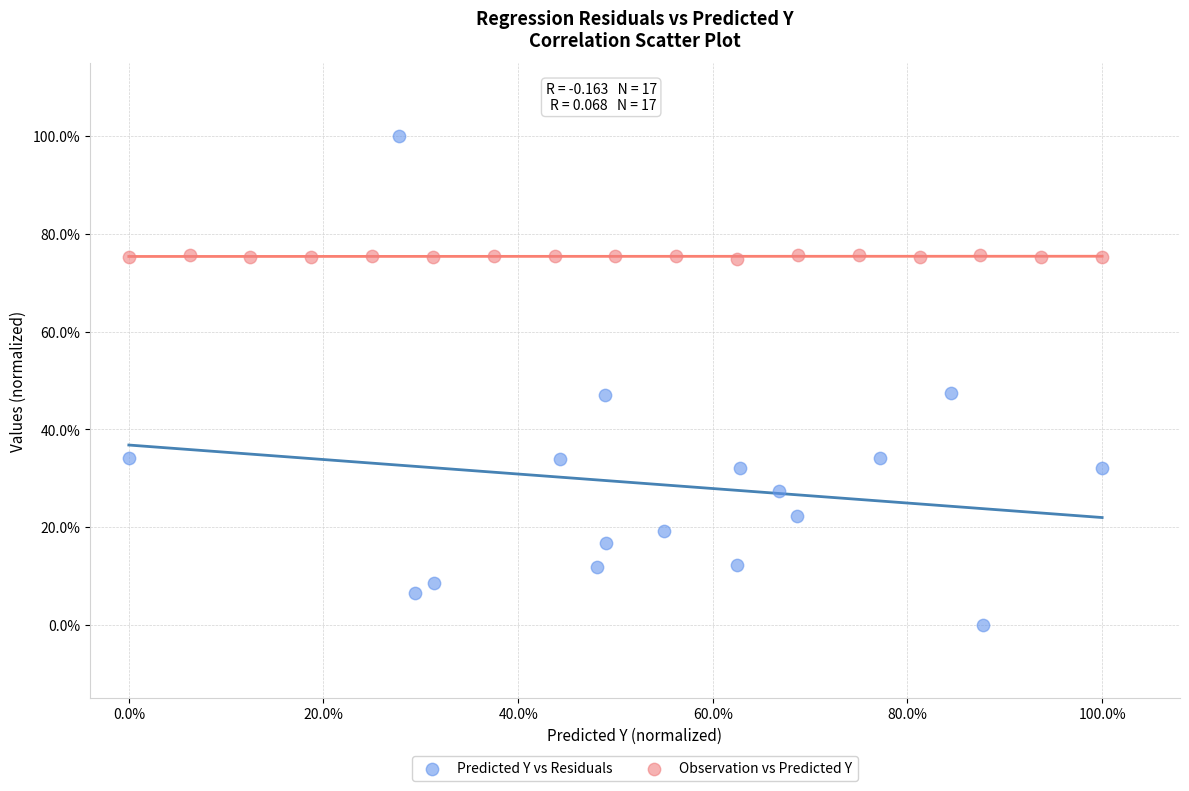

What are all the series names shown in the legend?

Predicted Y vs Residuals, Observation vs Predicted Y